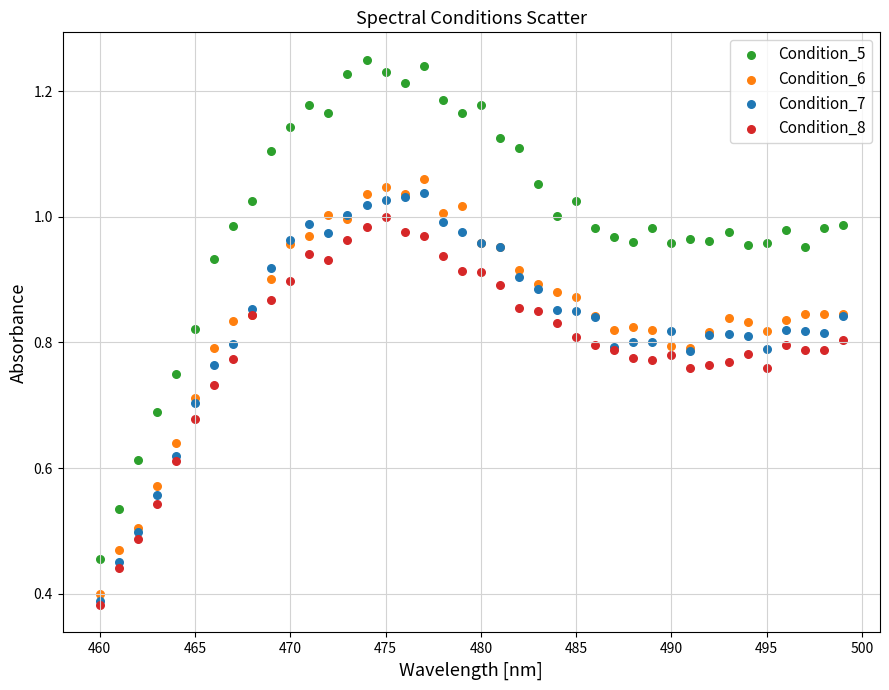

What are all the series names shown in the legend?

Condition_5, Condition_6, Condition_7, Condition_8